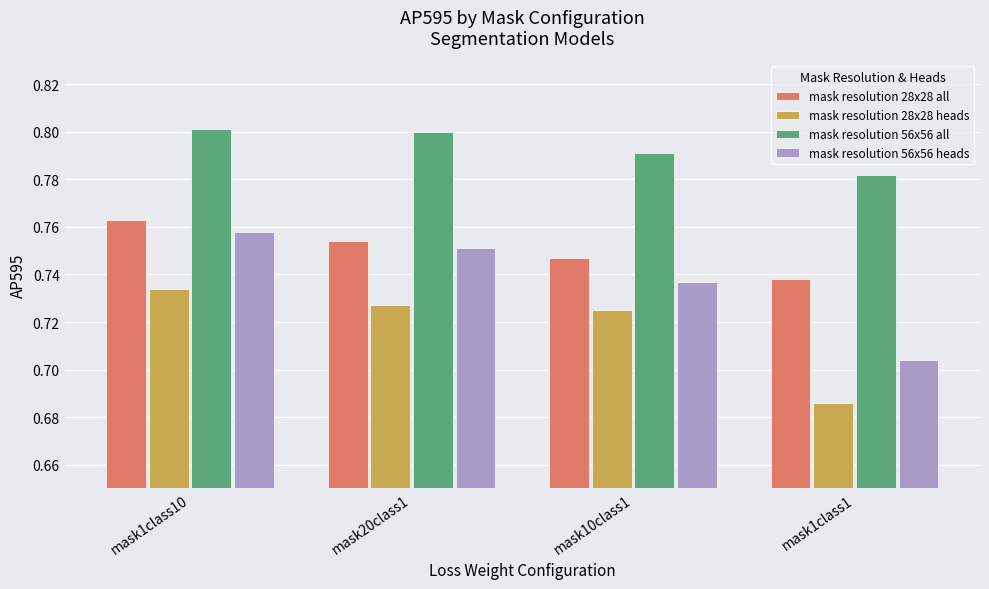

The value of mask resolution 56x56 all at mask1class1 is 0.3. True or false?

False